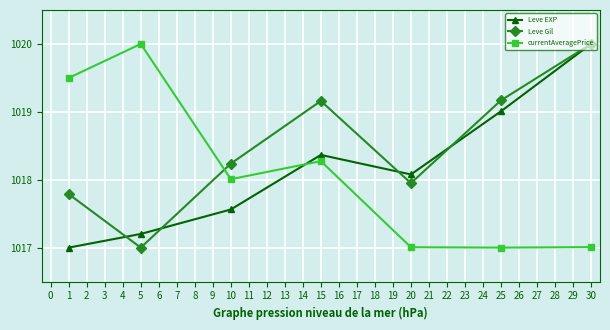

Between which two adjacent categories do Leve Gil and Leve EXP first intersect?

1 and 5